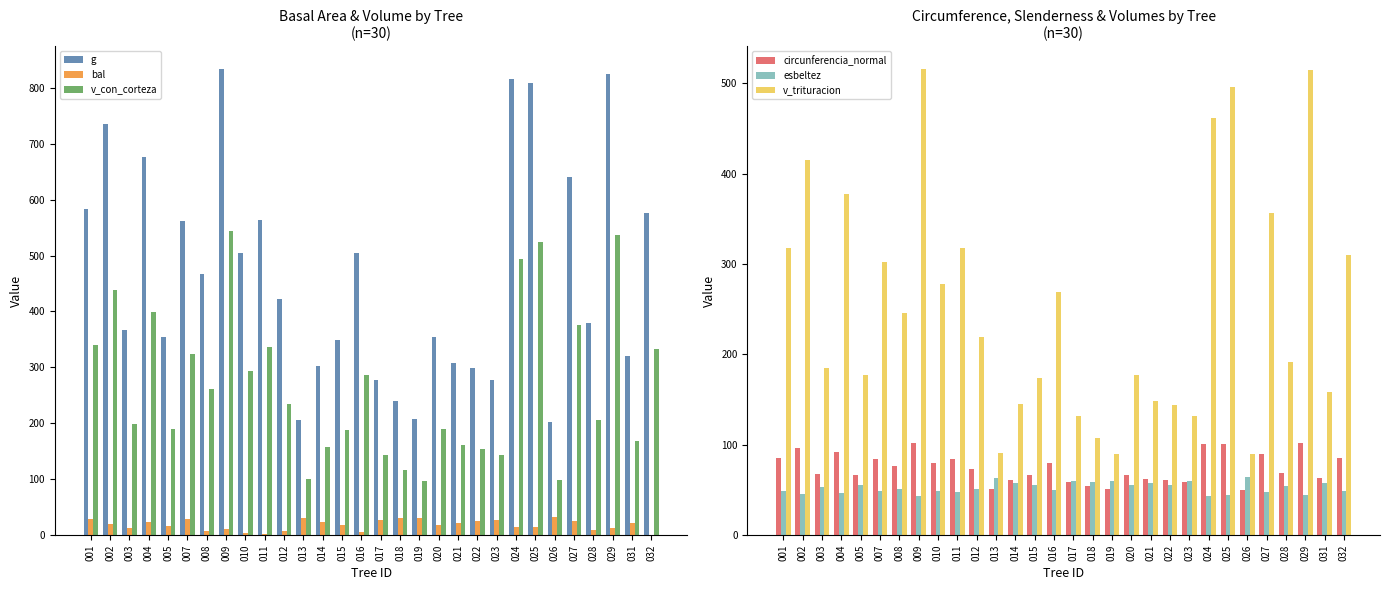

How many data points in bal are above 20?

15